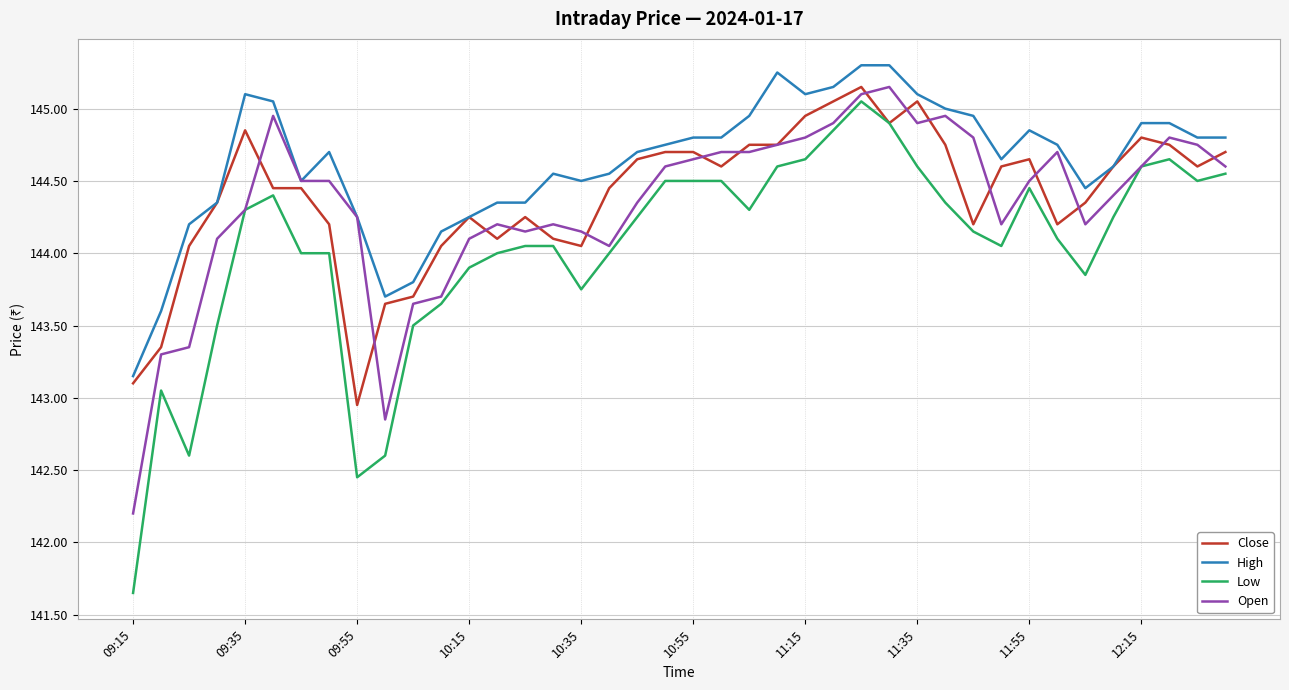

Which series has the largest total across all categories?

High